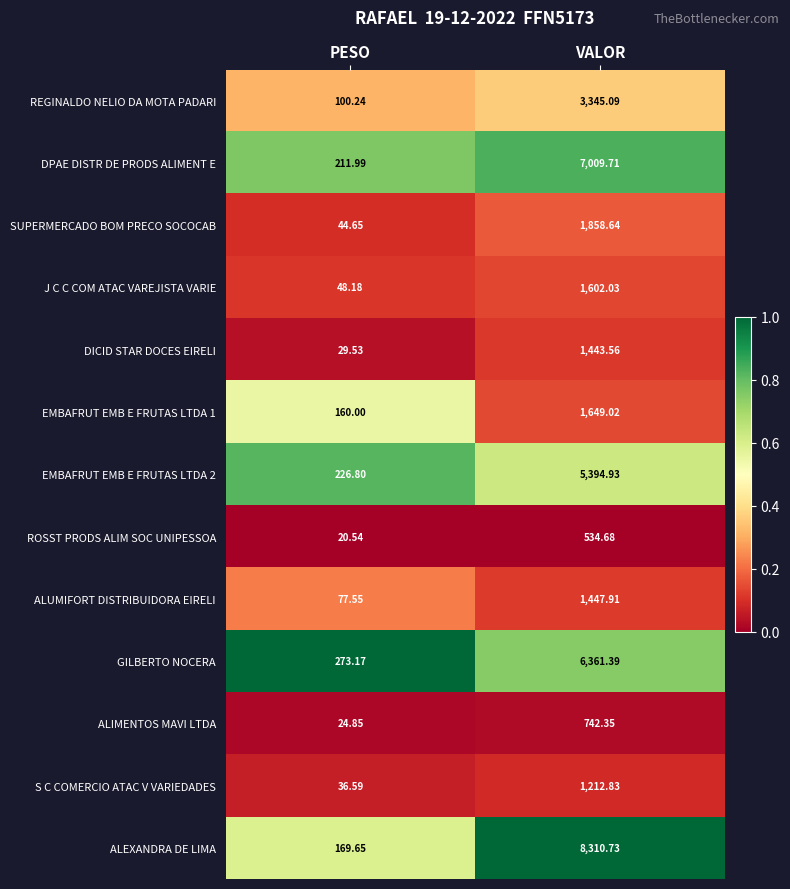

Rank the series at PESO from highest to lowest value.

GILBERTO NOCERA, EMBAFRUT EMB E FRUTAS LTDA 2, DPAE DISTR DE PRODS ALIMENT E, ALEXANDRA DE LIMA, EMBAFRUT EMB E FRUTAS LTDA 1, REGINALDO NELIO DA MOTA PADARI, ALUMIFORT DISTRIBUIDORA EIRELI, J C C COM ATAC VAREJISTA VARIE, SUPERMERCADO BOM PRECO SOCOCAB, S C COMERCIO ATAC V VARIEDADES, DICID STAR DOCES EIRELI, ALIMENTOS MAVI LTDA, ROSST PRODS ALIM SOC UNIPESSOA